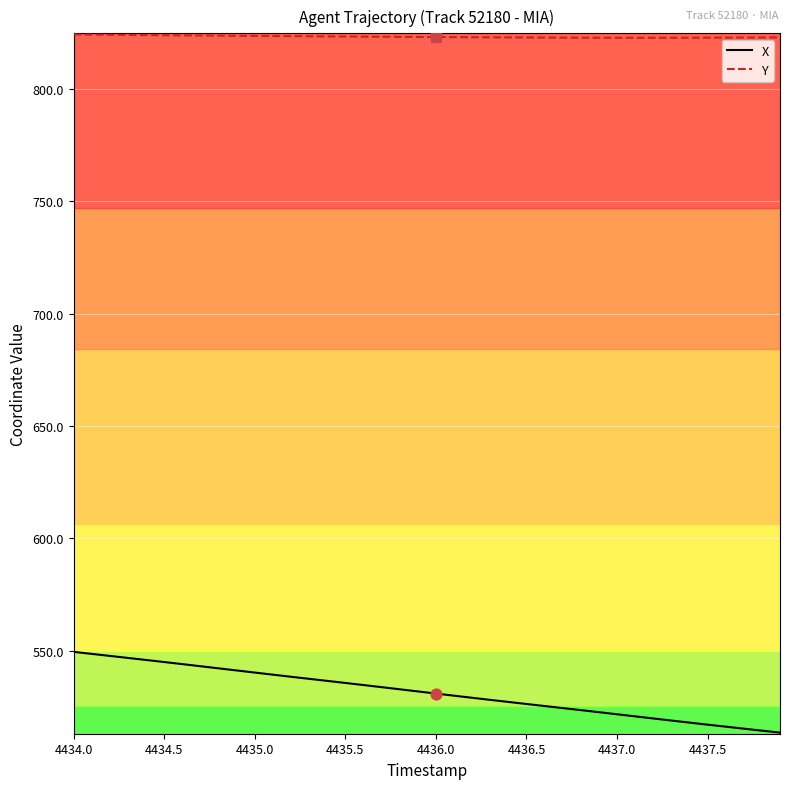

Which series has the largest total across all categories?

Y